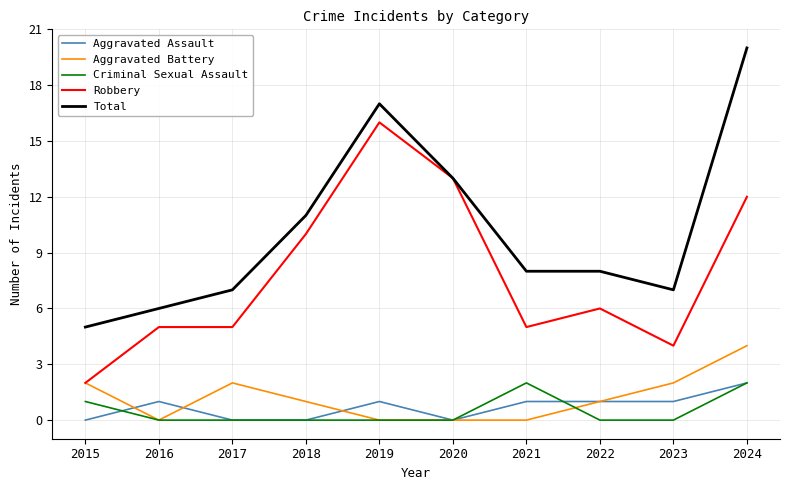

Which category has the highest value across all series?

2024